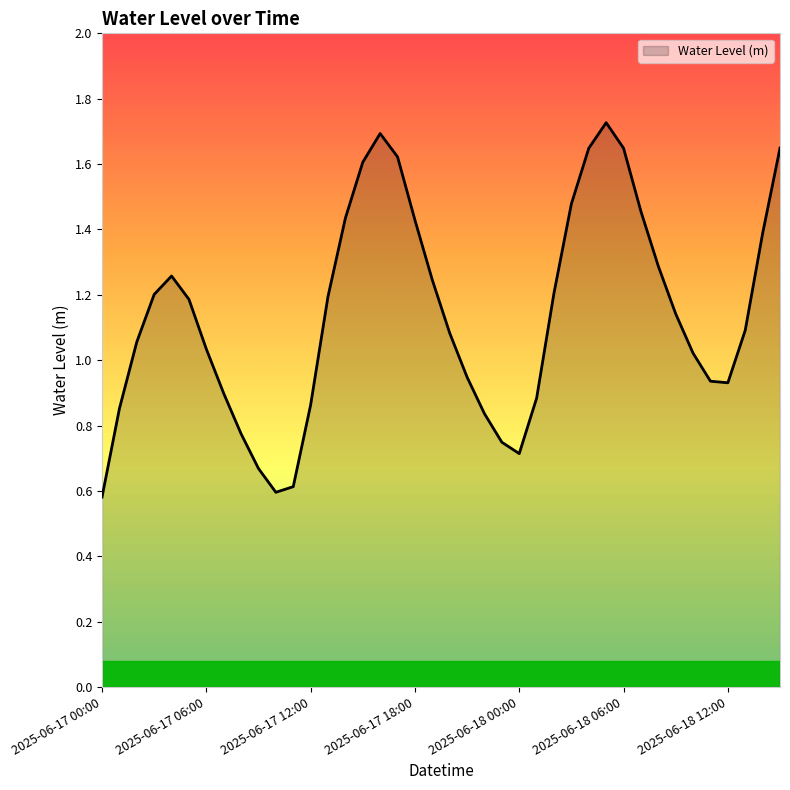

What is the minimum value shown in the chart?

0.6